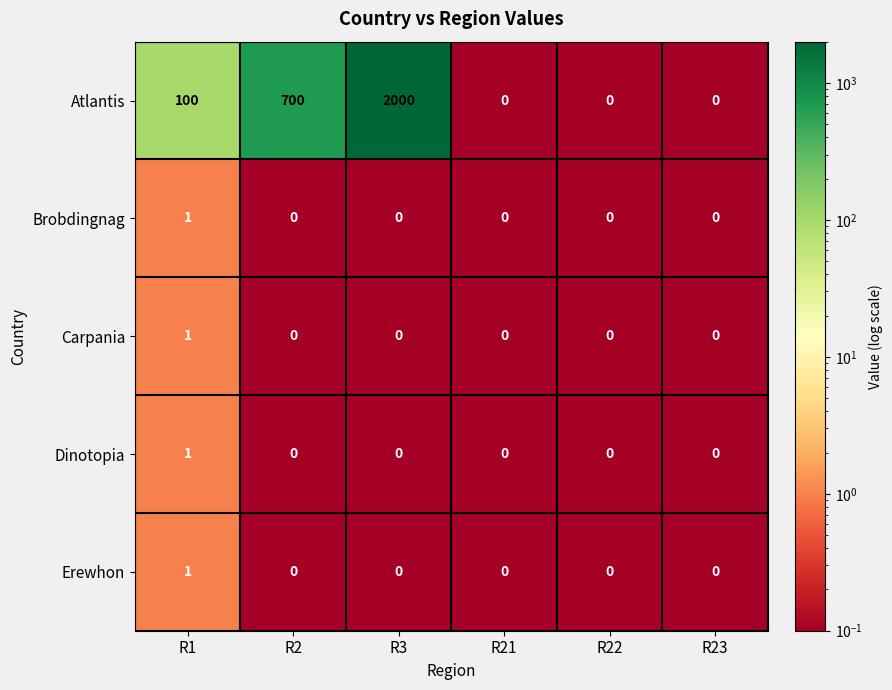

What is the maximum value shown in the chart?

2000